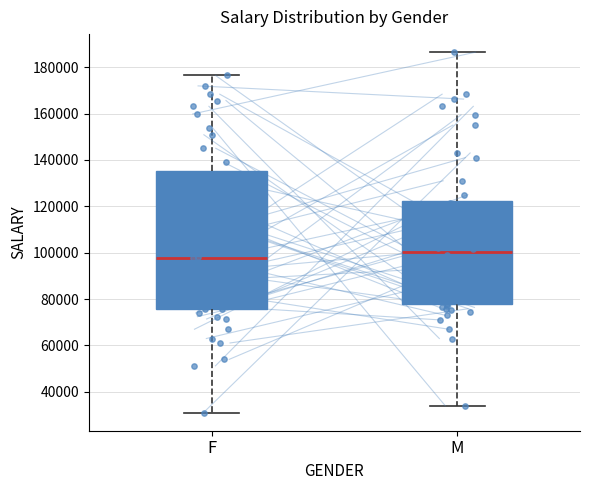

Reading left to right, read every box against the y-axis: the position of its median line, the range the box covers, and the ends of its whiskers. The values are not printed on the chart, so give them approximately, as read against the axis.

F: median 98000, box 76000 to 136000, whiskers 32000 to 176000
M: median 100000, box 78000 to 122000, whiskers 34000 to 186000